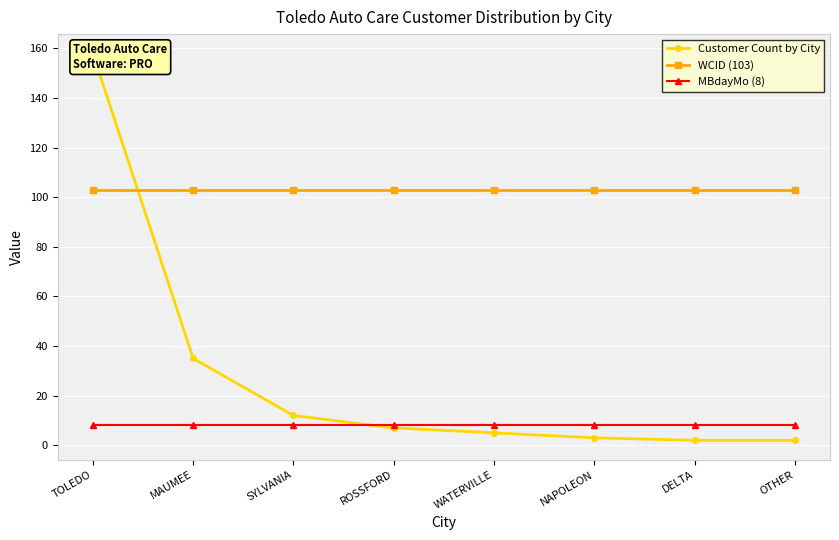

True or false: WCID (103) and MBdayMo (8) cross at least once.

False